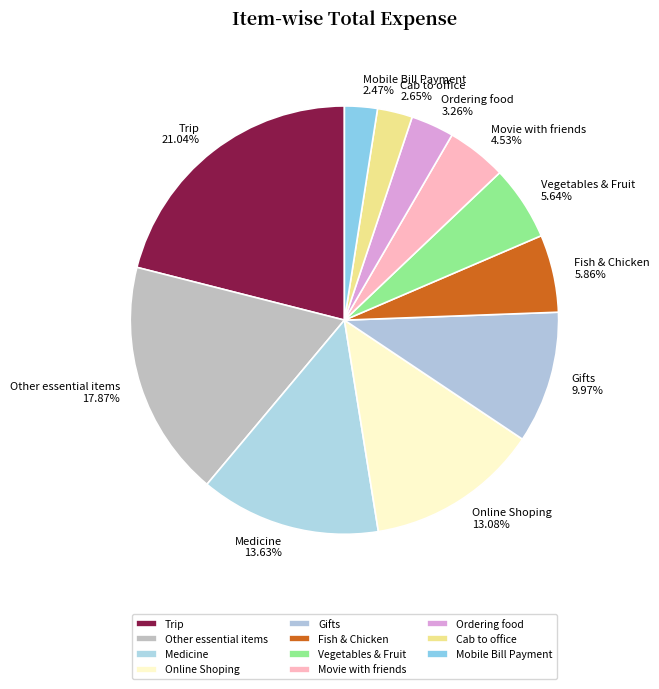

To the nearest percent, what portion does Movie with friends represent?

5%